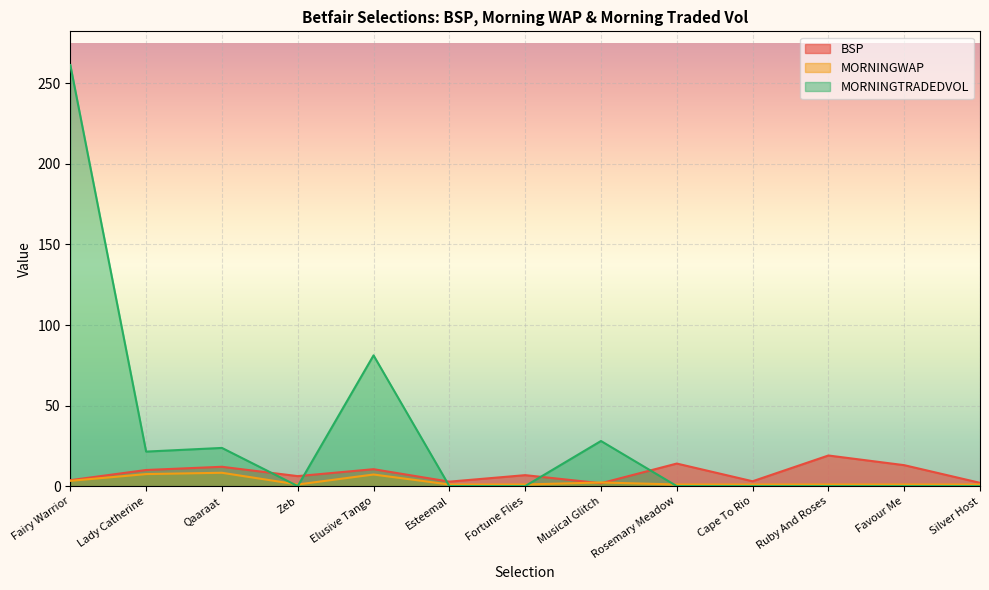

What is the difference between the MORNINGTRADEDVOL values at Elusive Tango and Qaaraat?

57.5